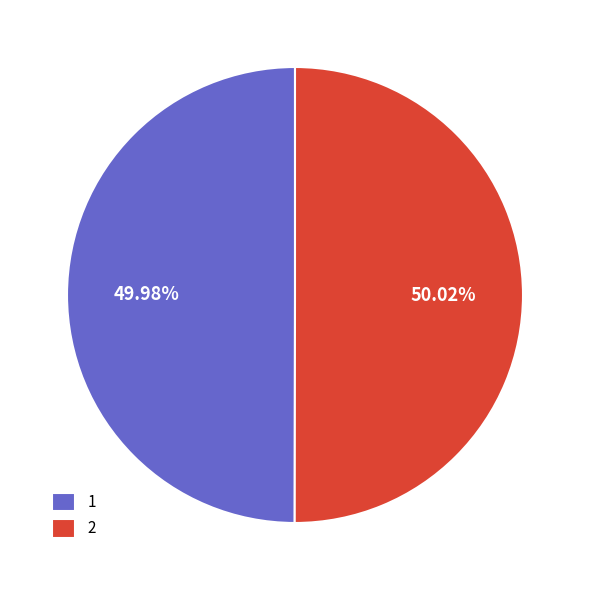

Is there any slice that represents more than half of the pie?

Yes